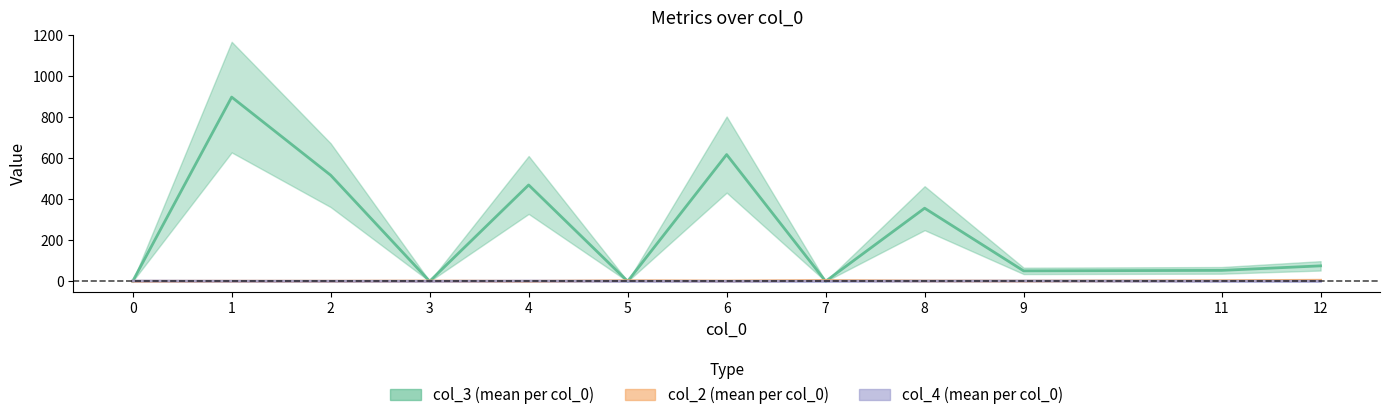

How many lines are shown in the chart?

3